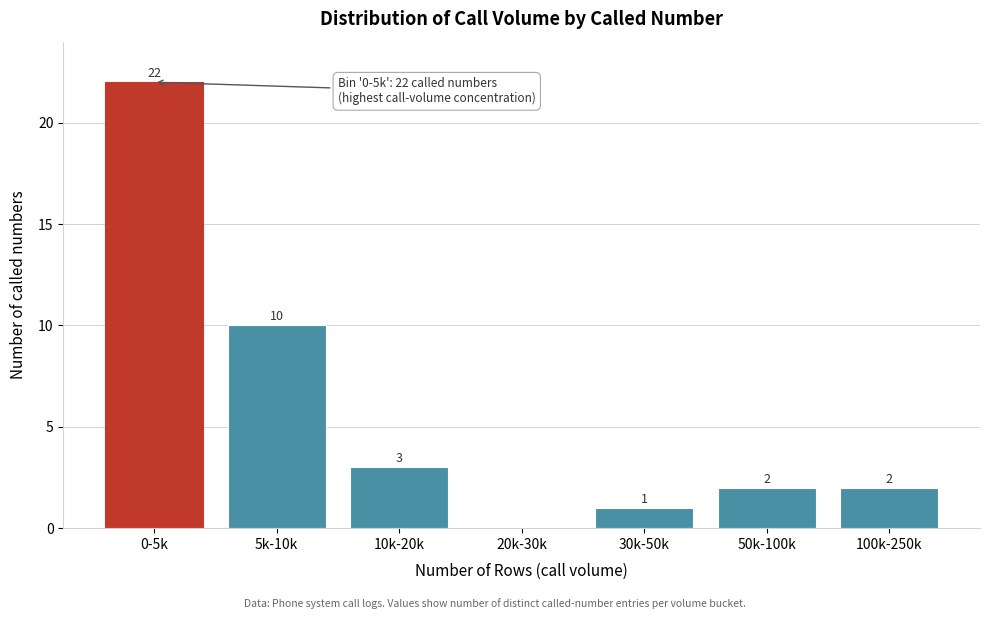

Reading right to left, transcribe all the data shown in this chart.

100k-250k=2	50k-100k=2	30k-50k=1	20k-30k=0	10k-20k=3	5k-10k=10	0-5k=22